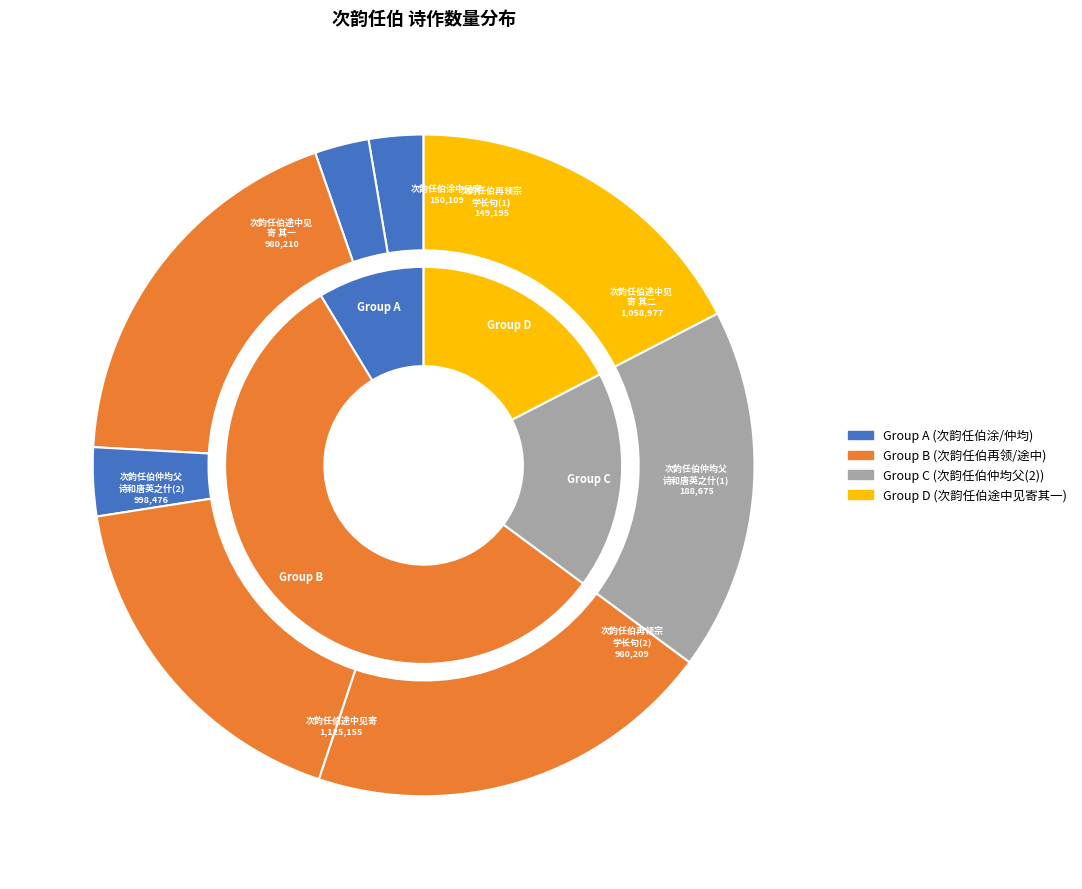

To the nearest percent, what is the average slice percentage?

12%